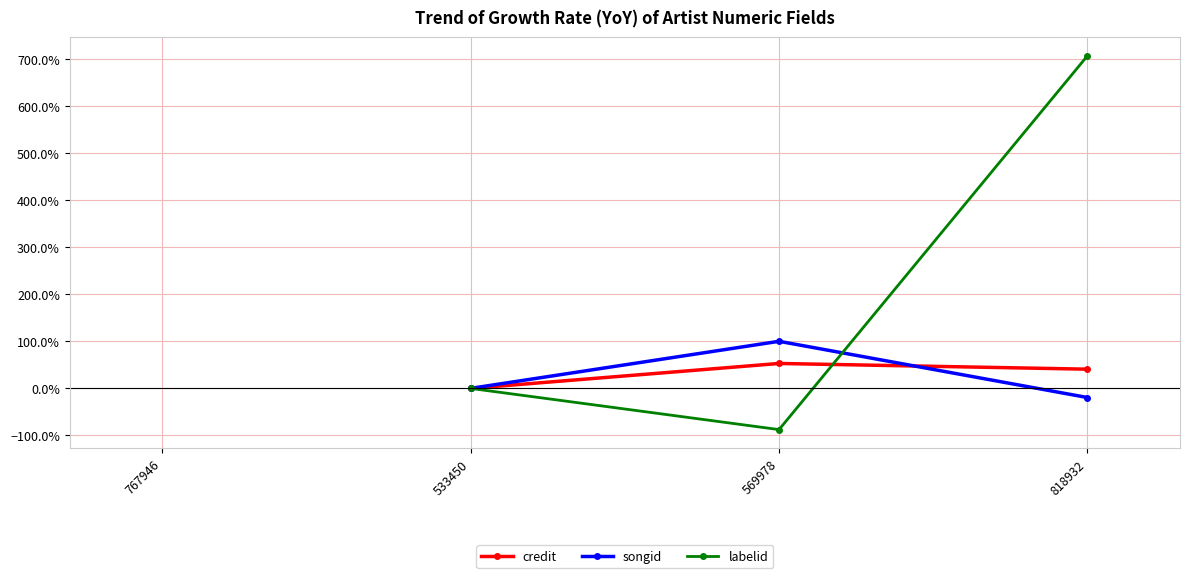

What is the label of the 3rd point from the left?

569978